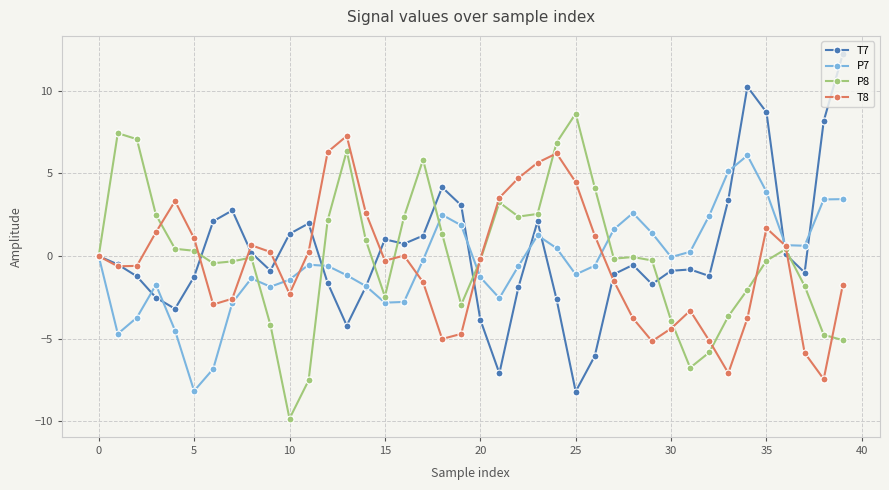

How many categories are shown in the chart?

40